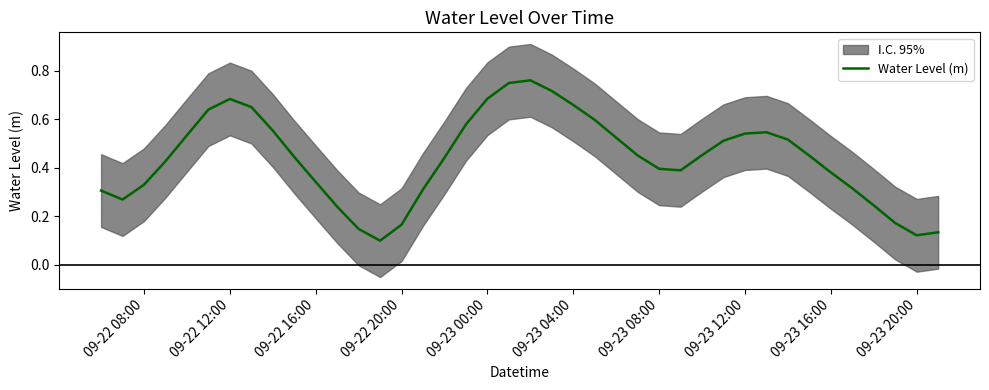

The value at 12 is 0.2. True or false?

False